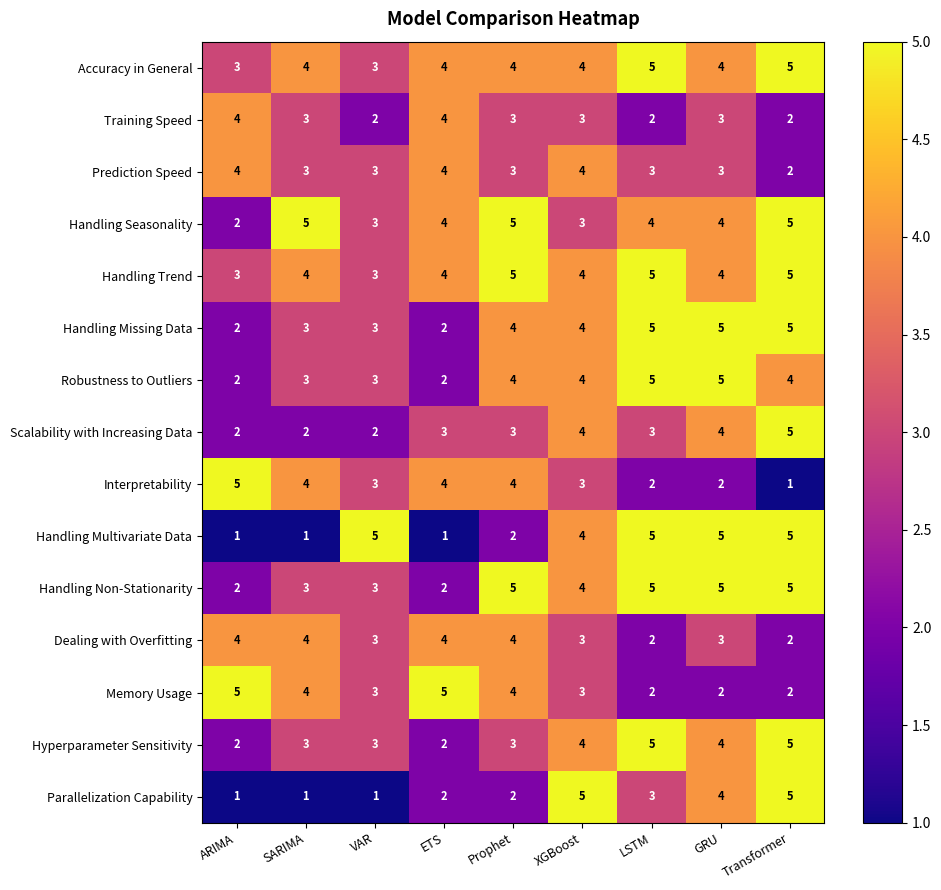

How many Hyperparameter Sensitivity values are between 3 and 4?

5